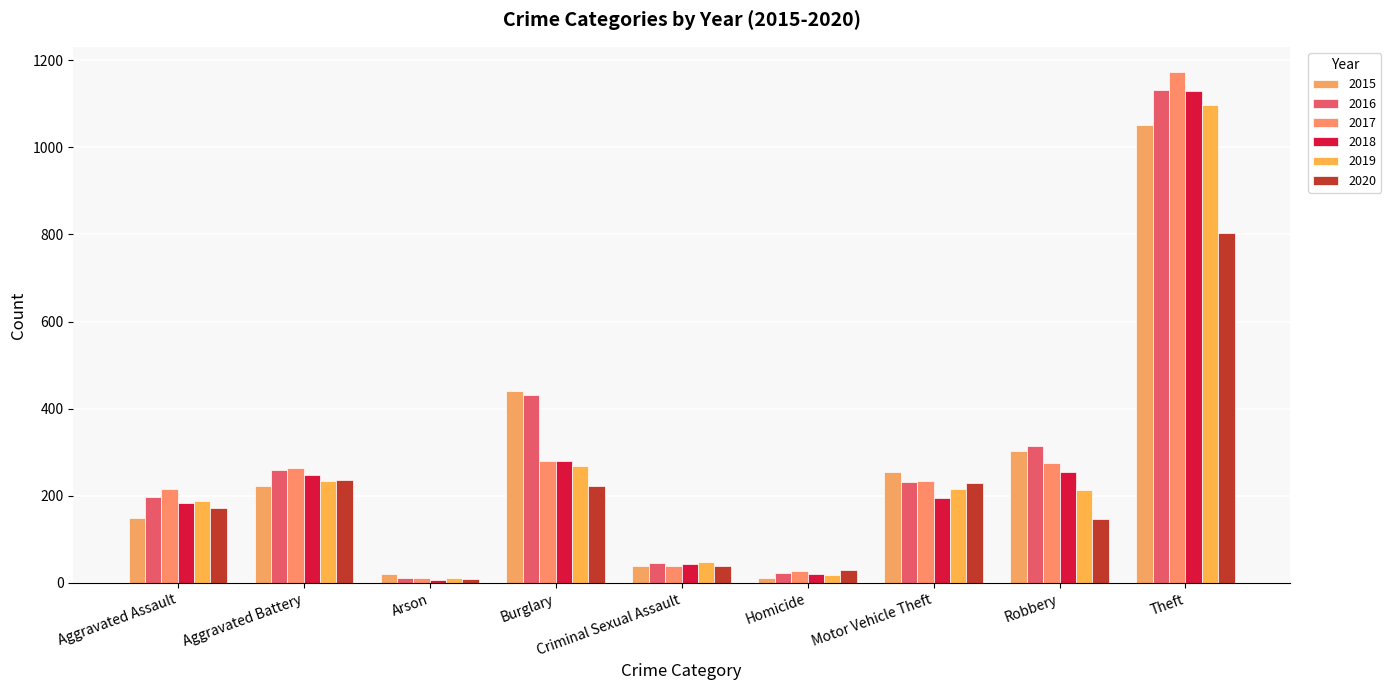

How many bars are there in each group?

6